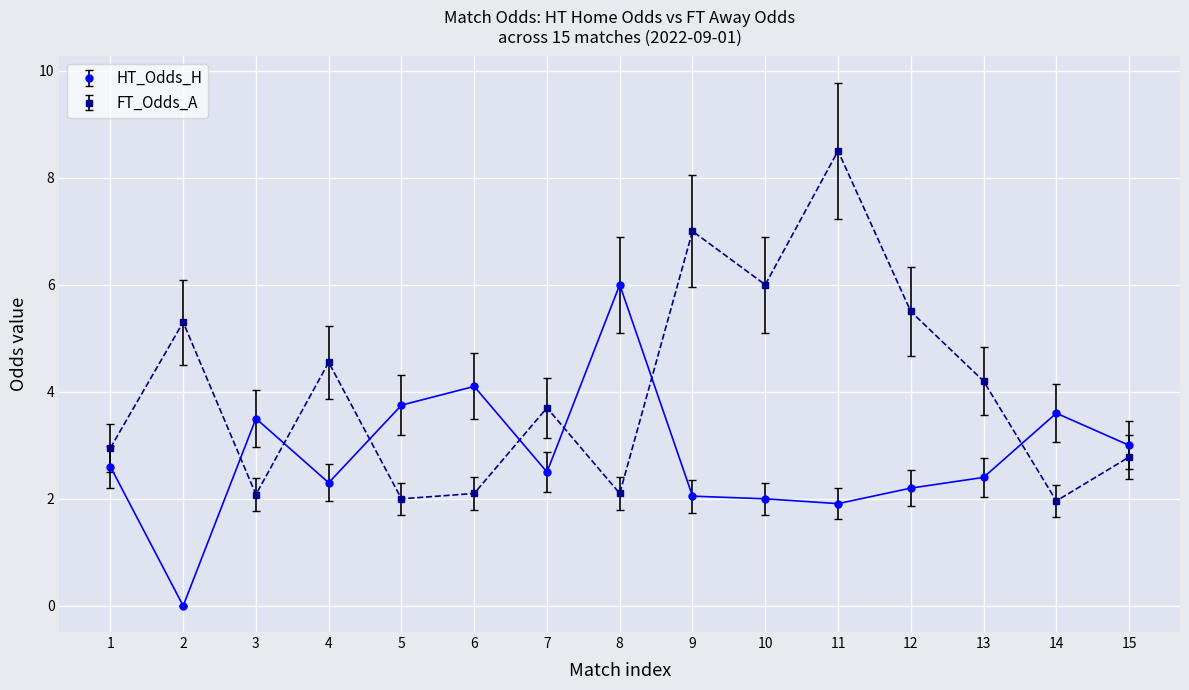

True or false: HT_Odds_H and FT_Odds_A intersect in this chart.

True